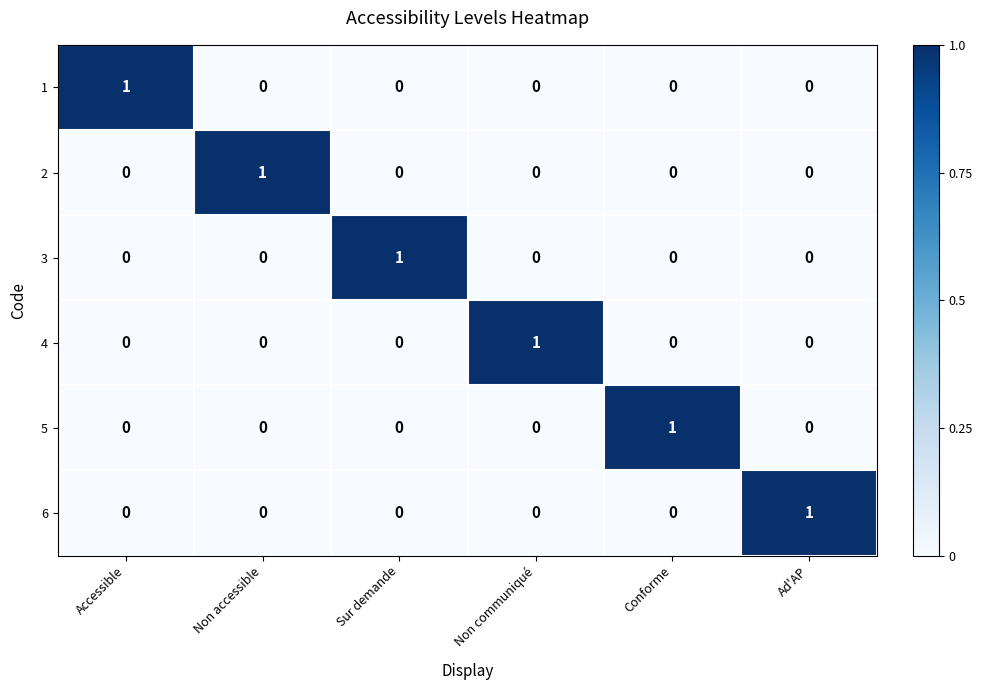

Is it true that 4 equals 0 at Non accessible?

True